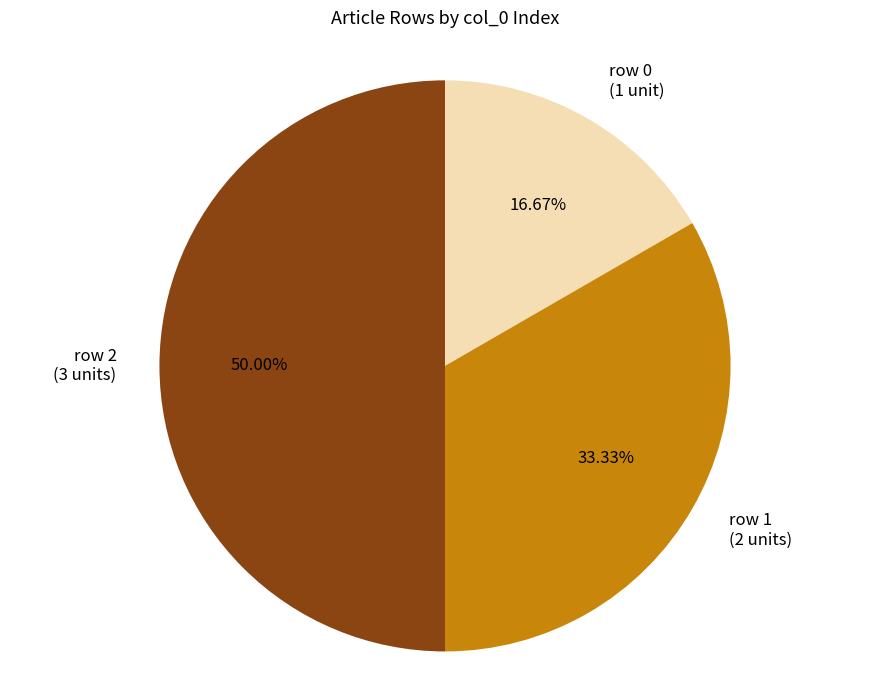

Is there a majority slice in this chart?

Yes